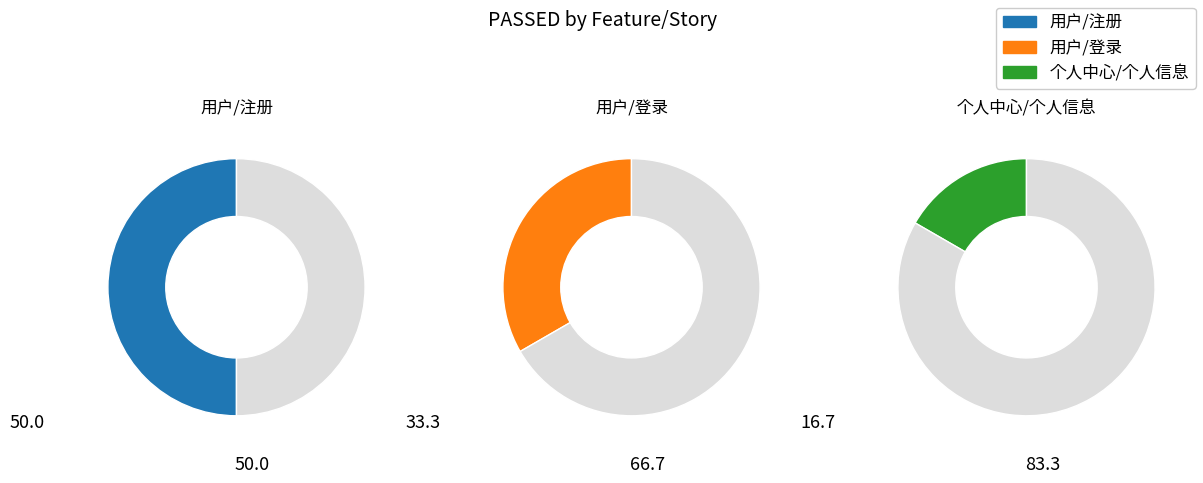

To the nearest percent, what is the average slice percentage?

33%